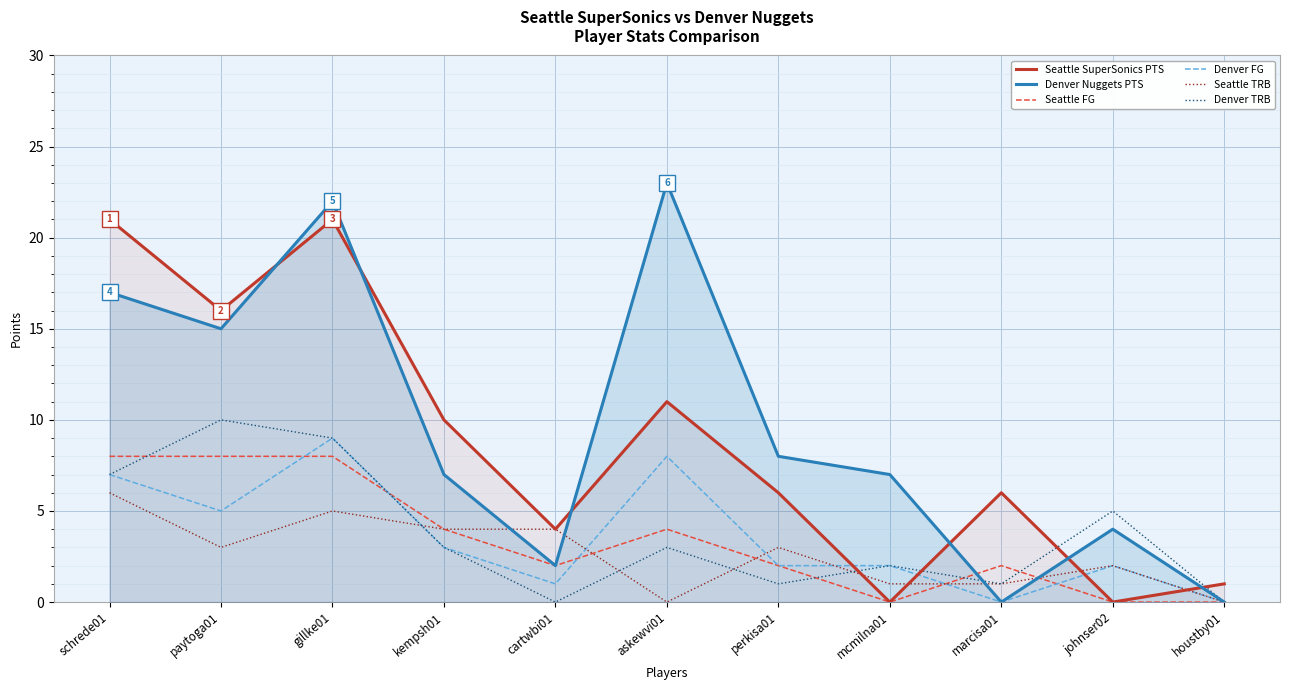

What is the difference between the second highest and minimum values in the Denver TRB series?

9